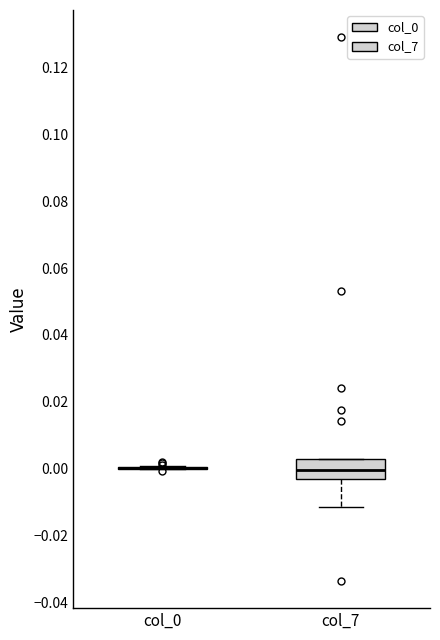

Which box is the tallest, from its lower edge to its upper edge?

col_7